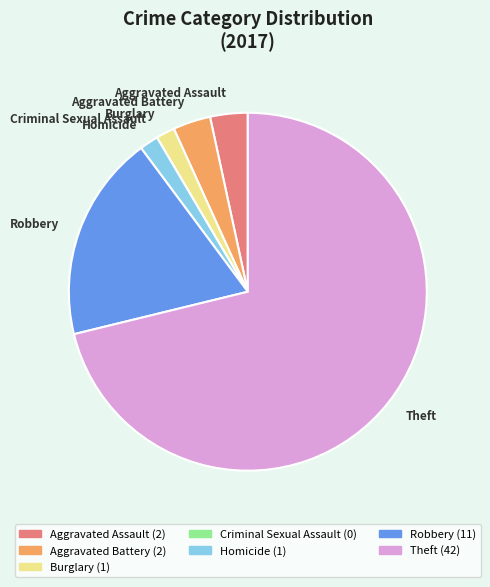

Which slice represents more than half of the pie?

Theft